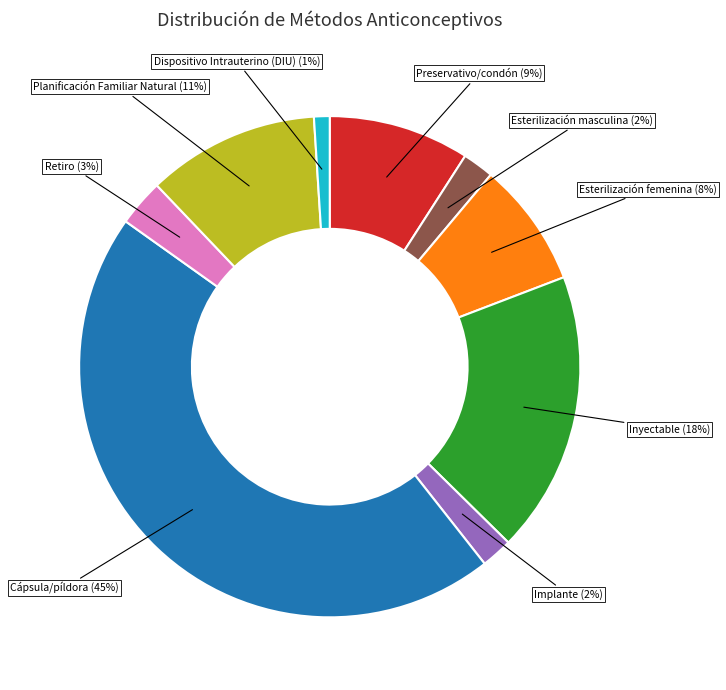

Is there any slice that represents more than half of the pie?

No